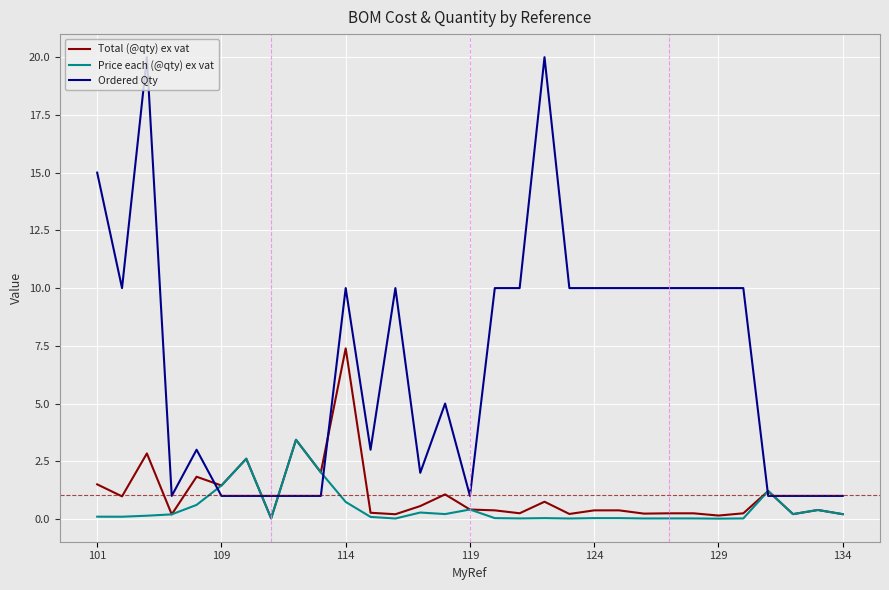

Which series has the largest range (max minus min)?

Ordered Qty